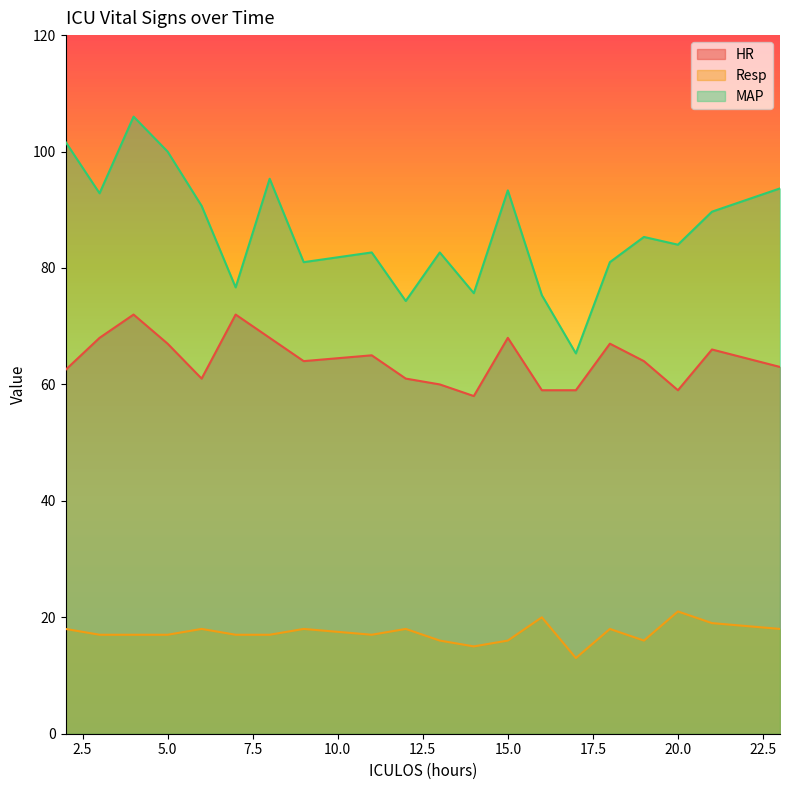

At which category does the chart reach its peak across all series?

4